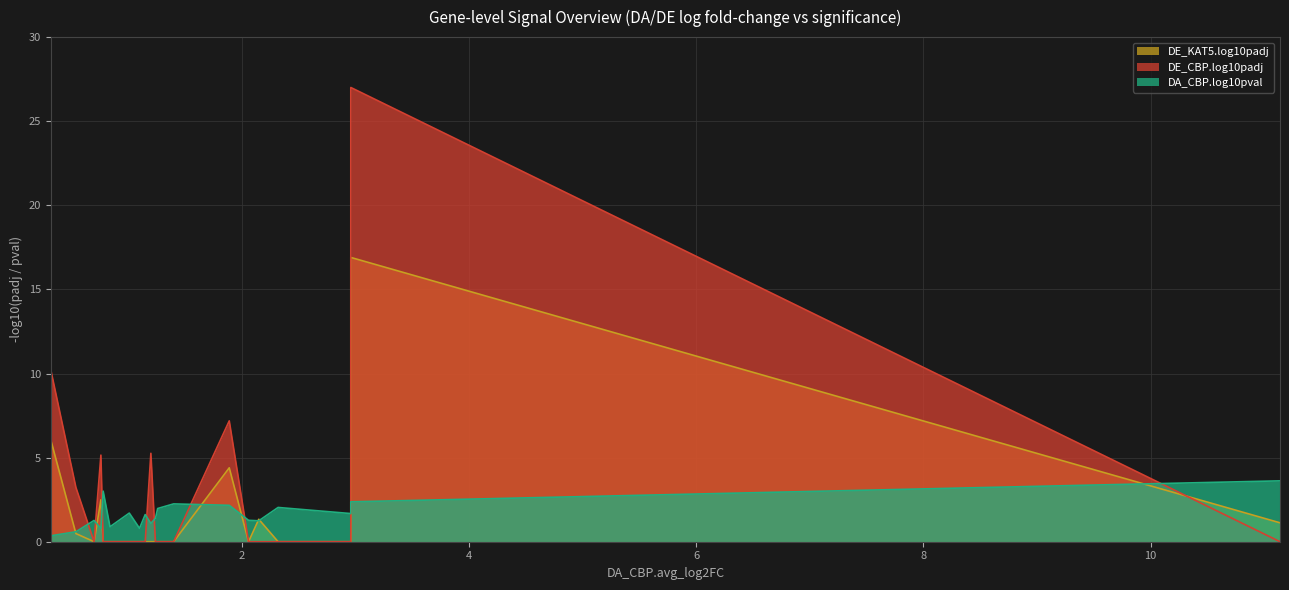

Is it true that DA_CBP.log10pval equals 1.1 at Epb41l3?

False